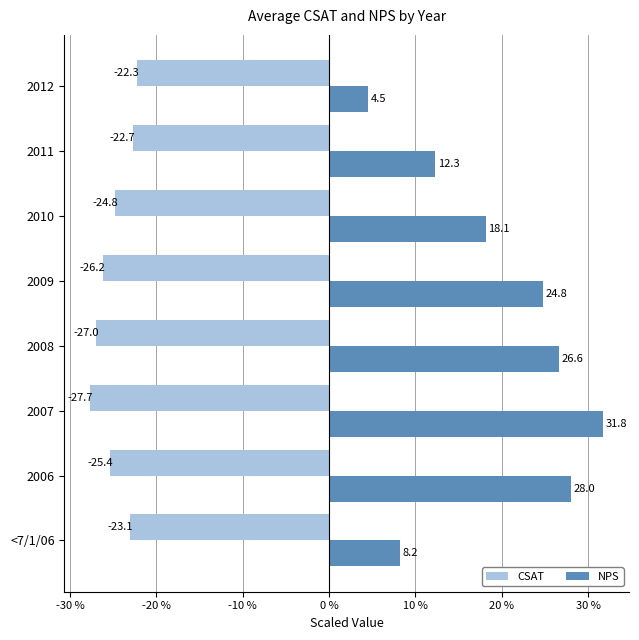

At which category does the chart reach its minimum across all series?

2007